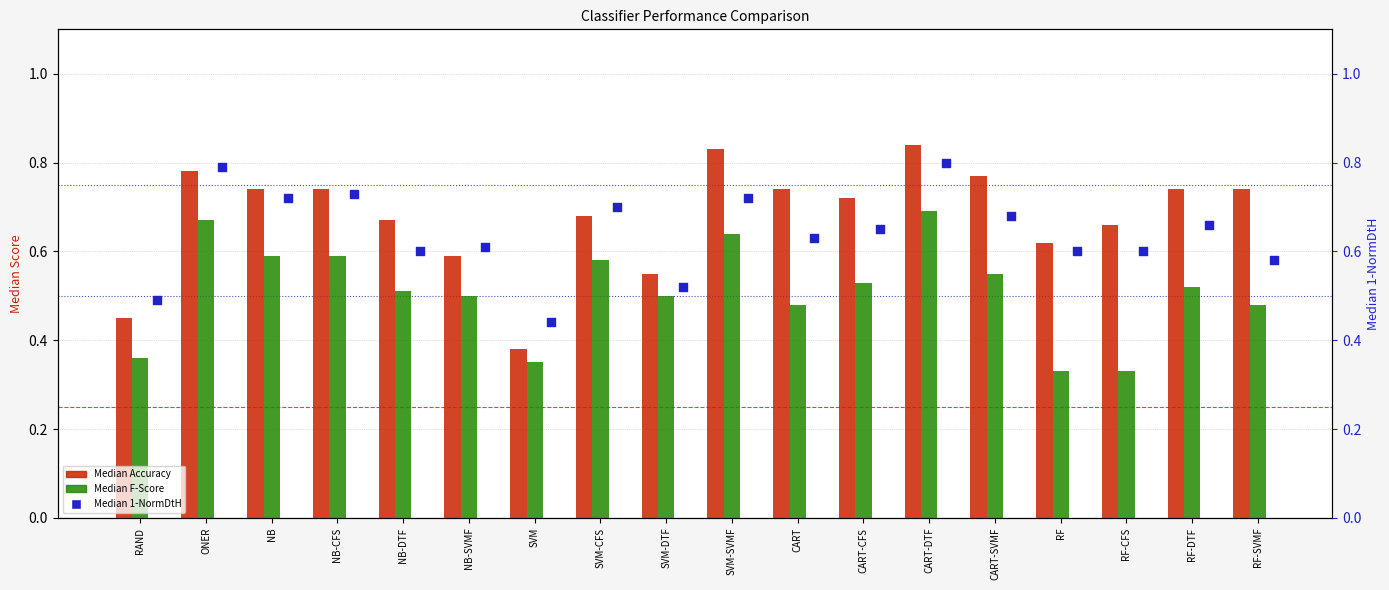

Which series has the largest total across all categories?

Median Accuracy